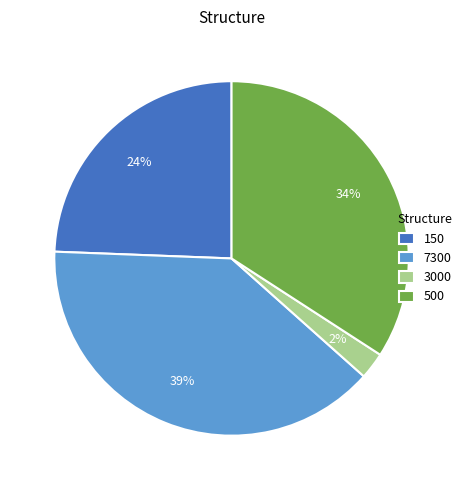

What percentage is the 150 slice, to the nearest percent?

24%